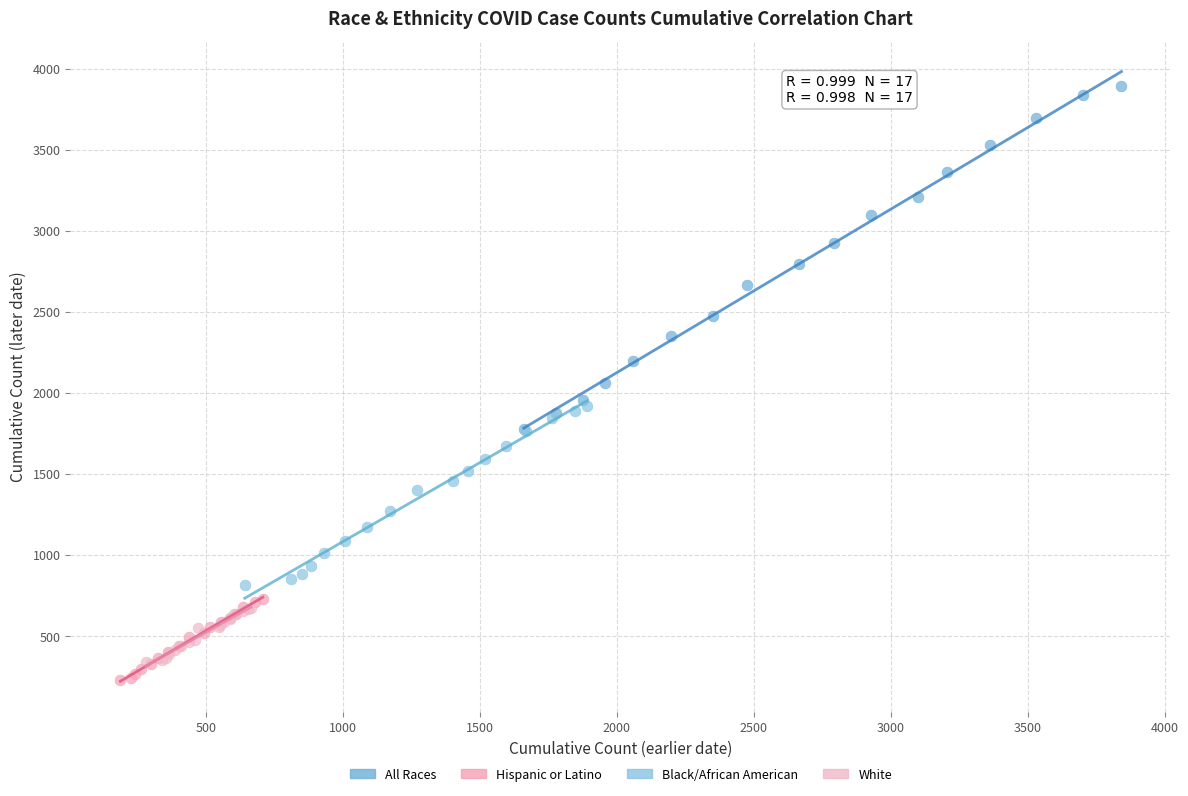

Which series has the widest spread of Y values?

All Races